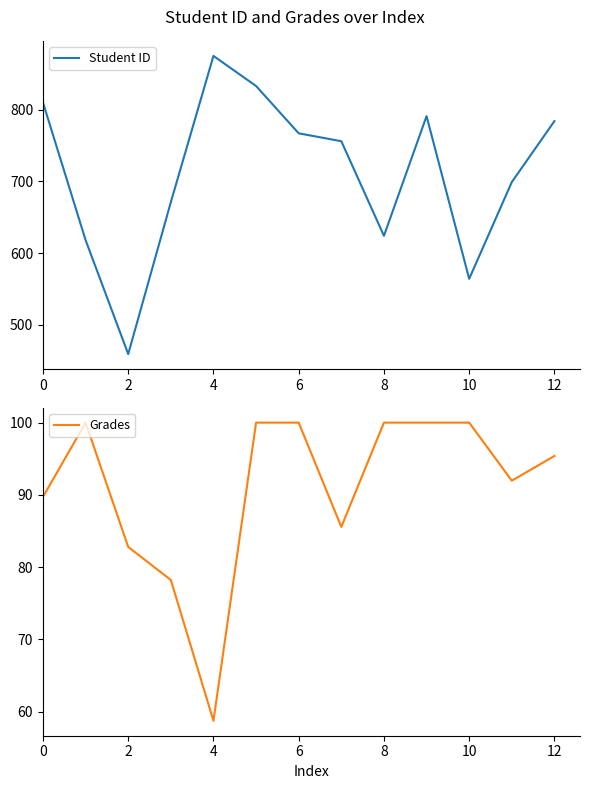

List the series in order of their overall mean, lowest first.

Grades, Student ID